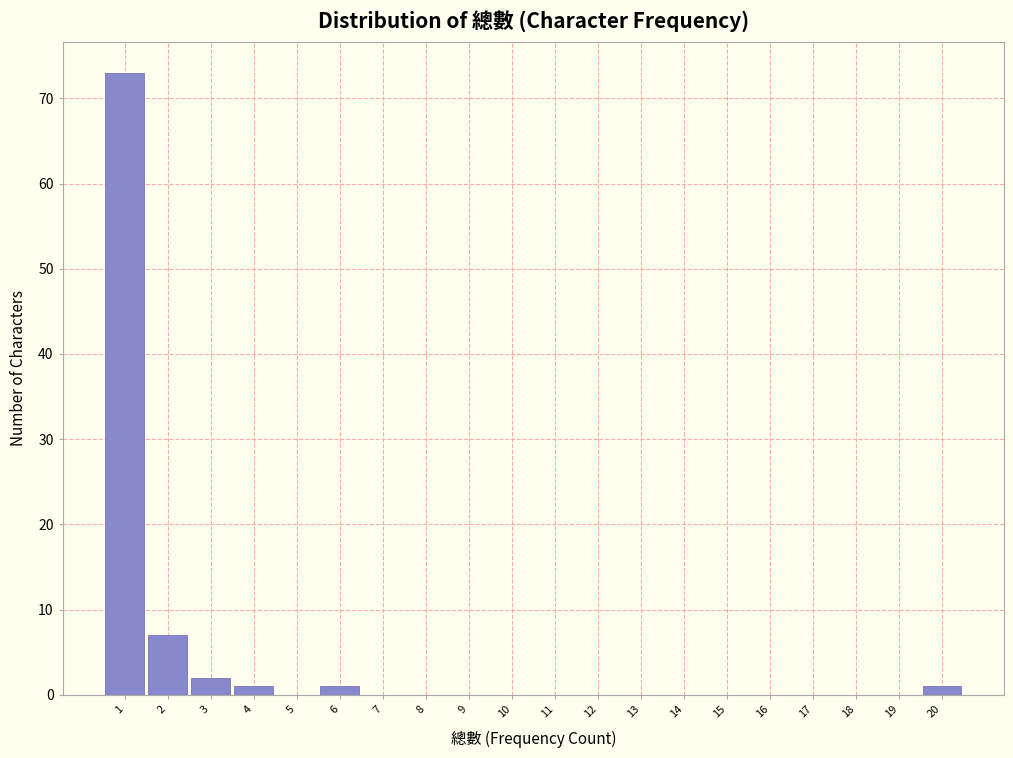

Over which range of the x-axis is the bar tallest?

0.5 to 1.5